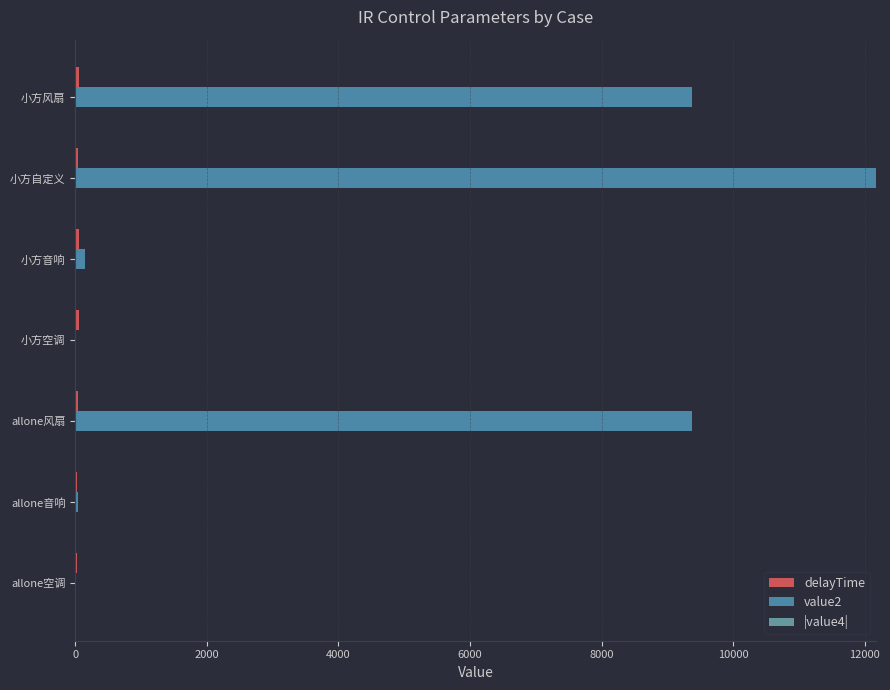

What is the sum of all value2 values?

1496233849